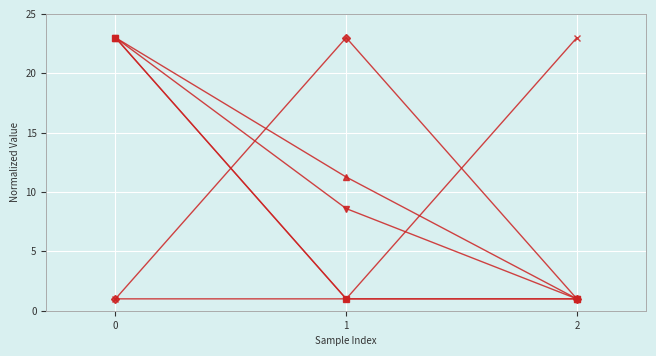

Is this an area chart (filled region under the line)?

No